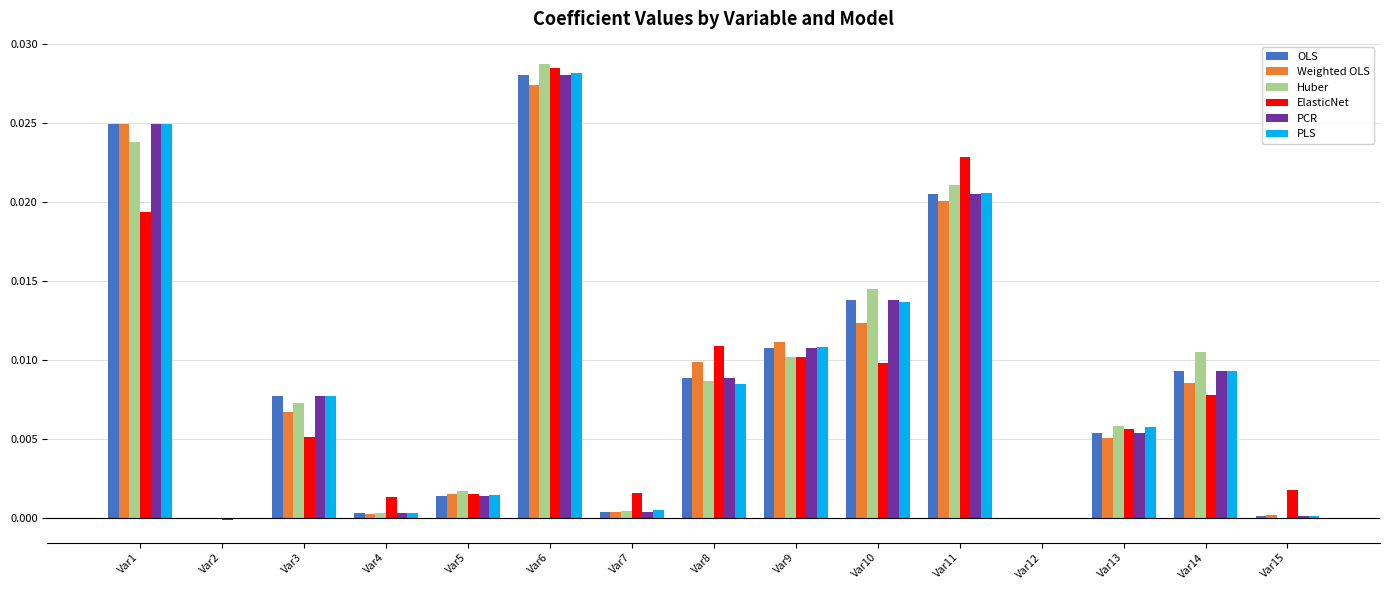

Is it true that ElasticNet equals 0.0 at Var3?

True